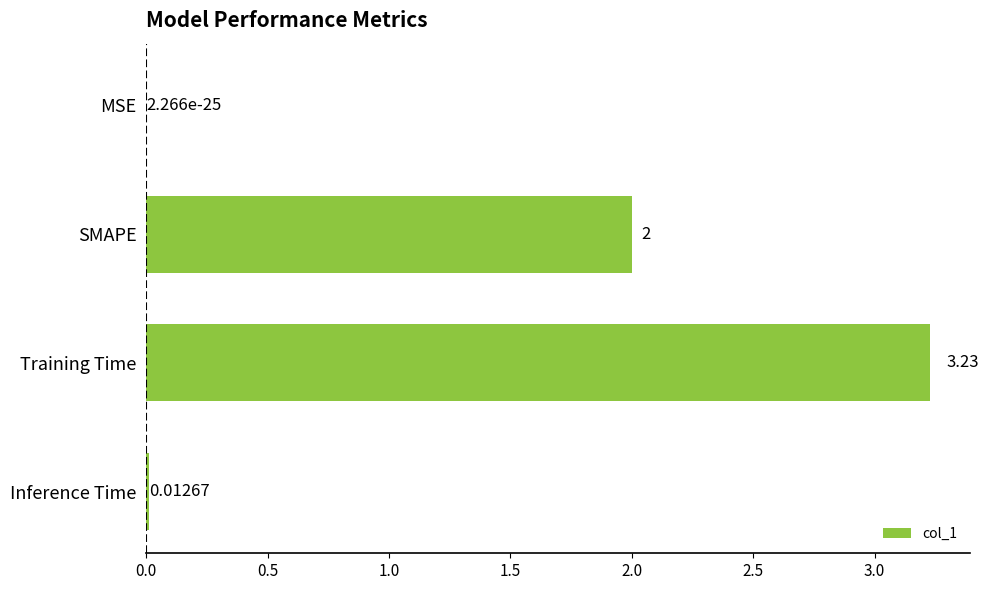

Which category has the highest value across all series?

Training Time